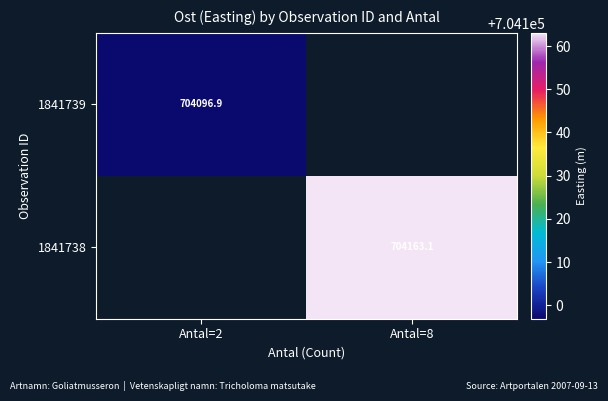

The 1841738 series shows 704163.1 at Antal=8. True or false?

True